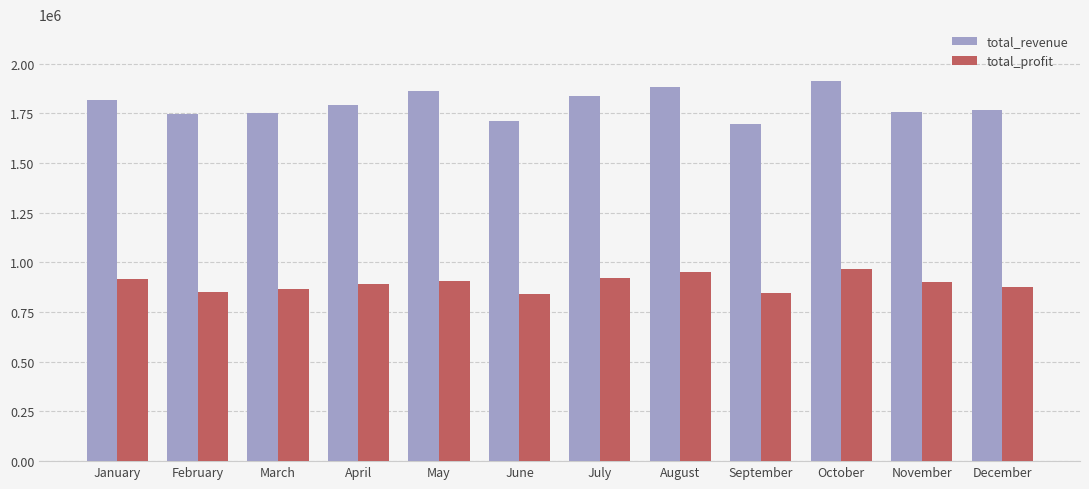

True or false: total_profit has a value of 904003.2 at May.

True